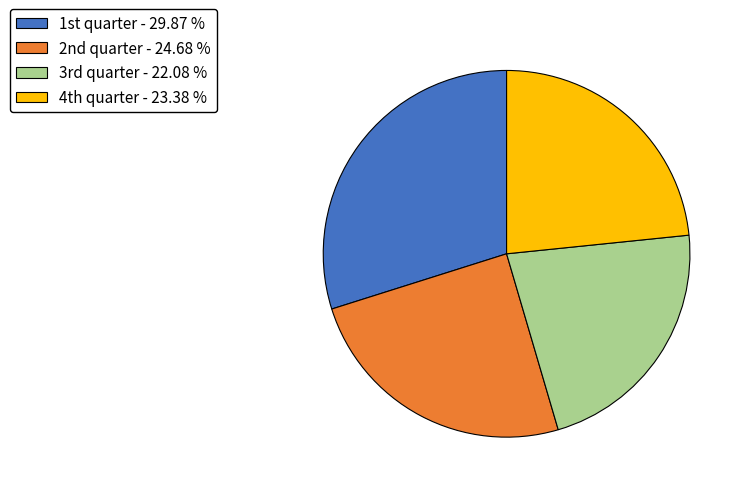

Rank the categories by value from lowest to highest.

3rd quarter, 4th quarter, 2nd quarter, 1st quarter